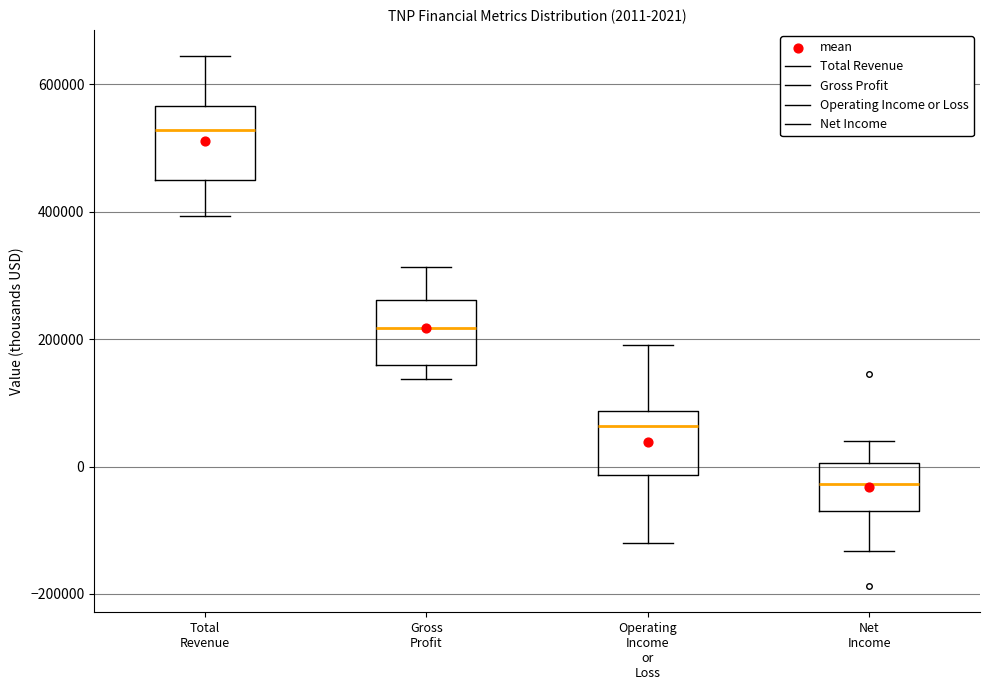

Which box's median line is the lowest?

Net Income